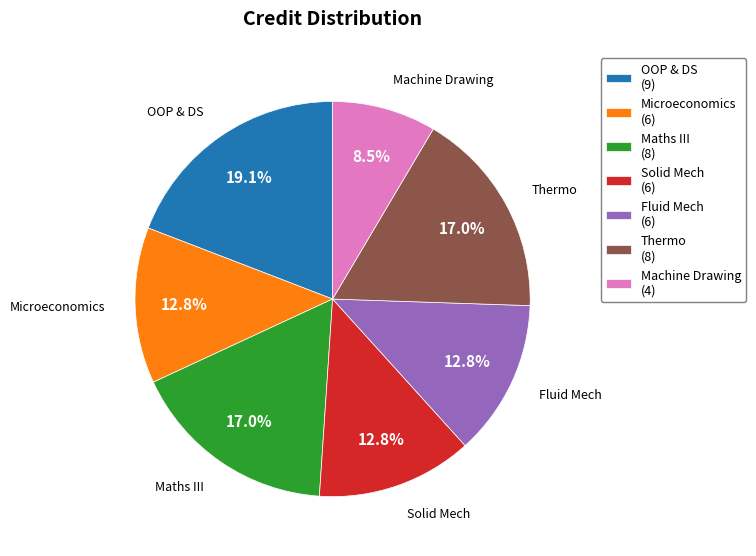

How much of the chart is everything except Fluid Mech (6)?

87.2%